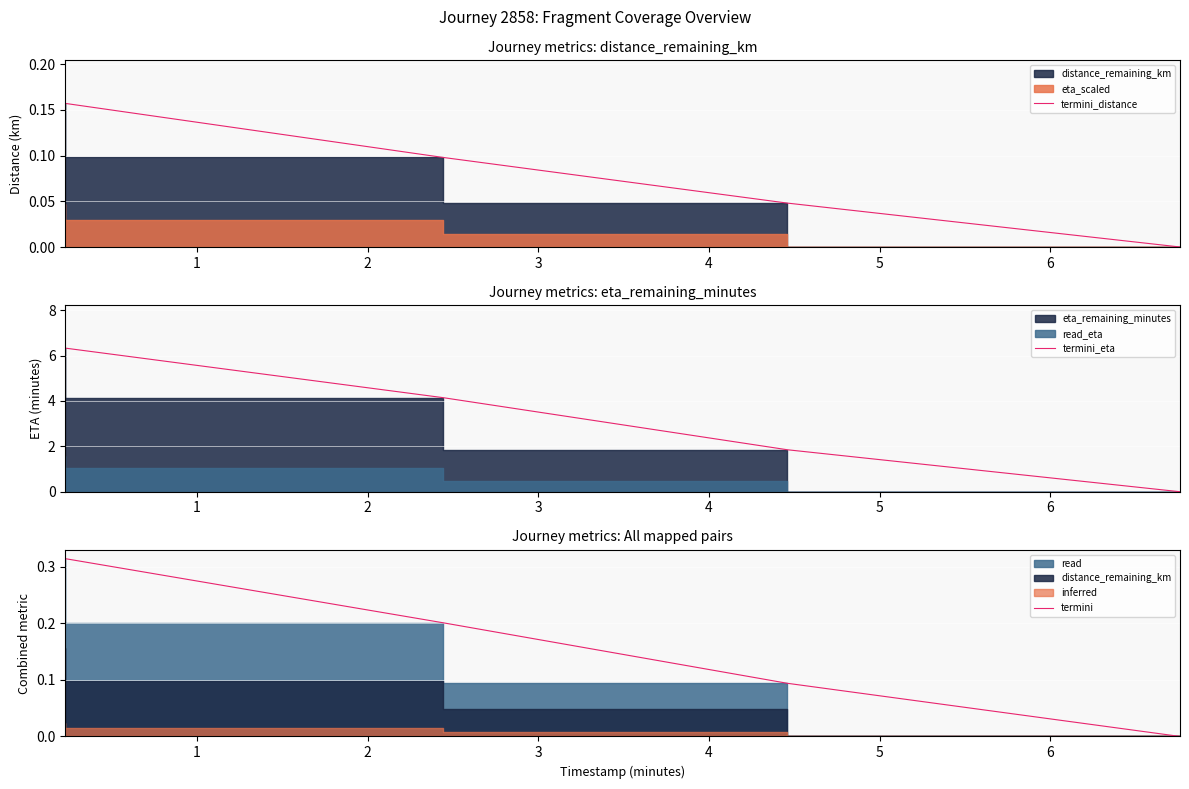

How many data points in termini are above 0?

3